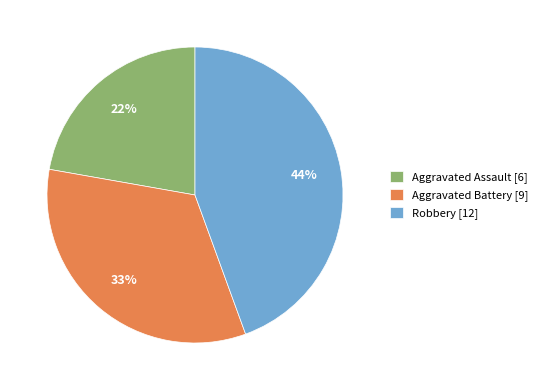

Is there a majority slice in this chart?

No